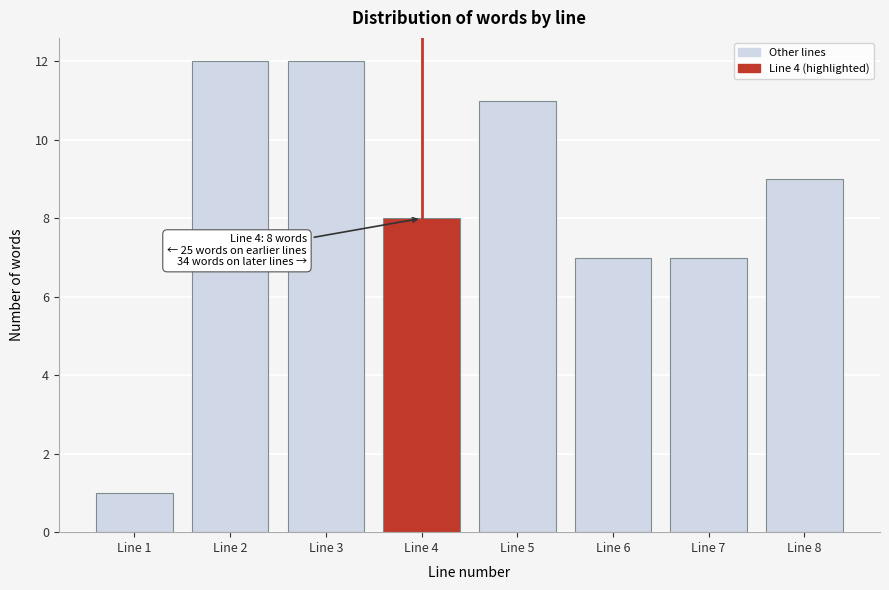

Reading left to right, list all the values displayed in this chart.

1	12	12	8	11	7	7	9